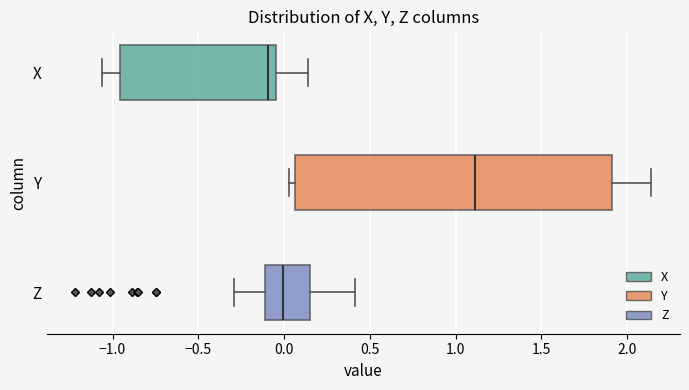

Where is the right edge of the box for Y on the x-axis? The values are not printed on the chart, so give them approximately, as read against the axis.

1.90